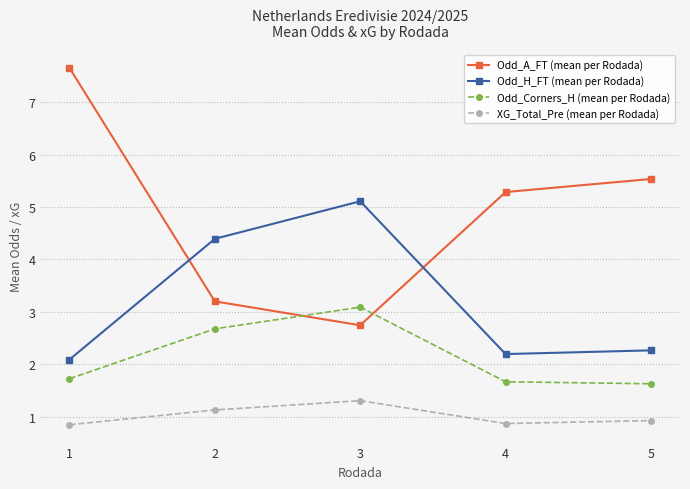

Is this an area chart (filled region under the line)?

No